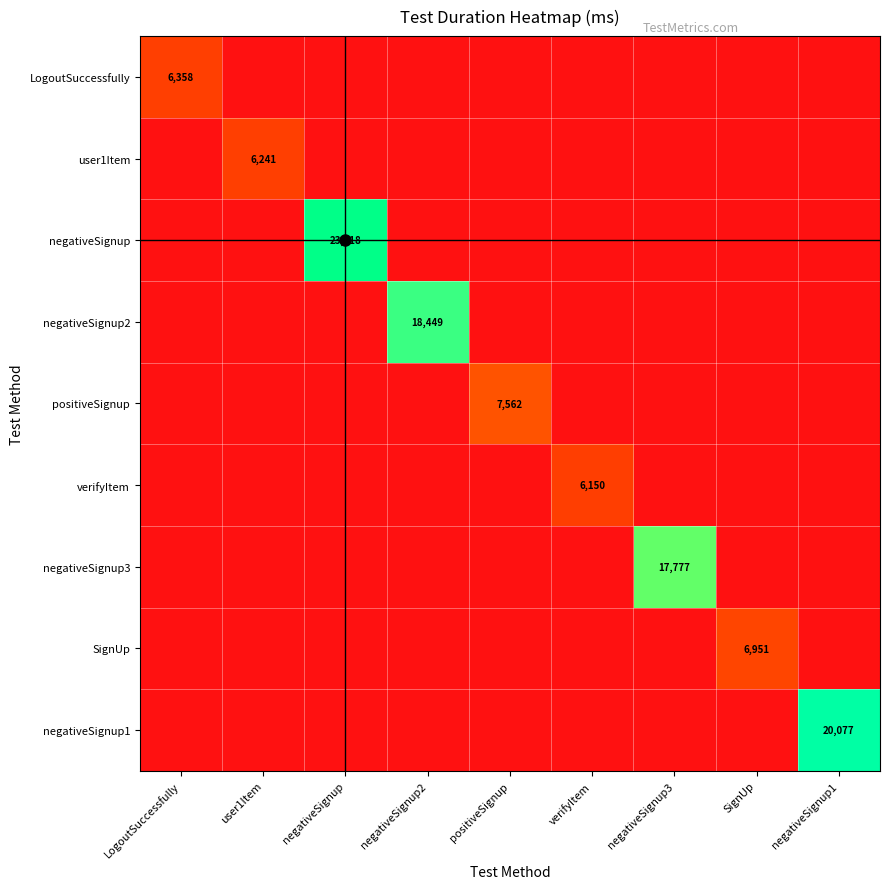

Which series has the largest total across all categories?

negativeSignup